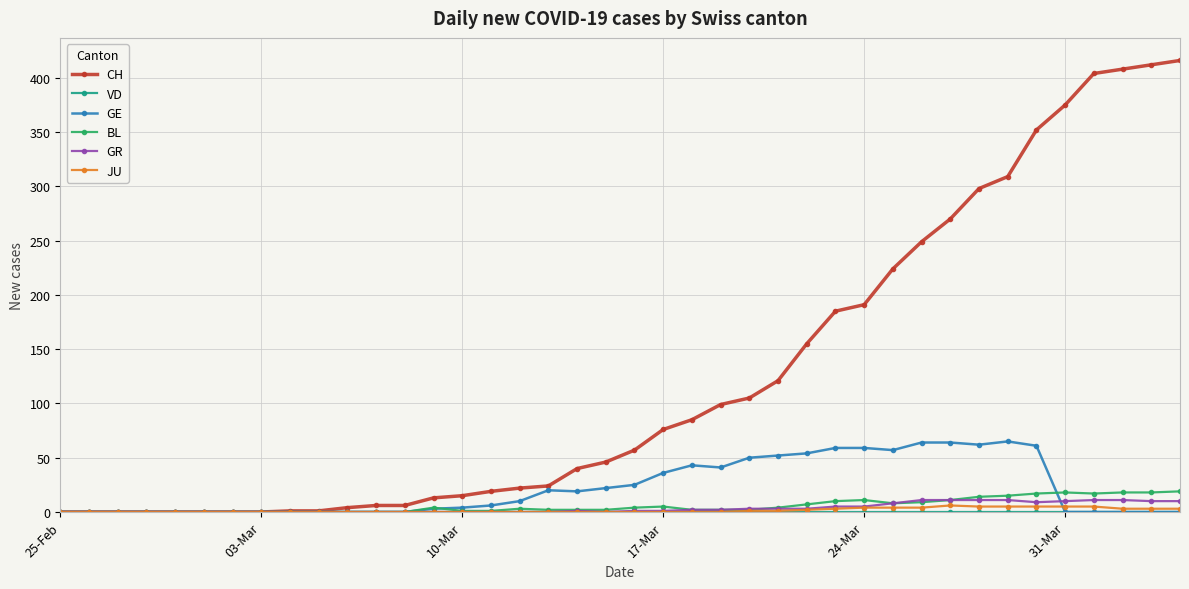

Which series has the largest range (max minus min)?

CH